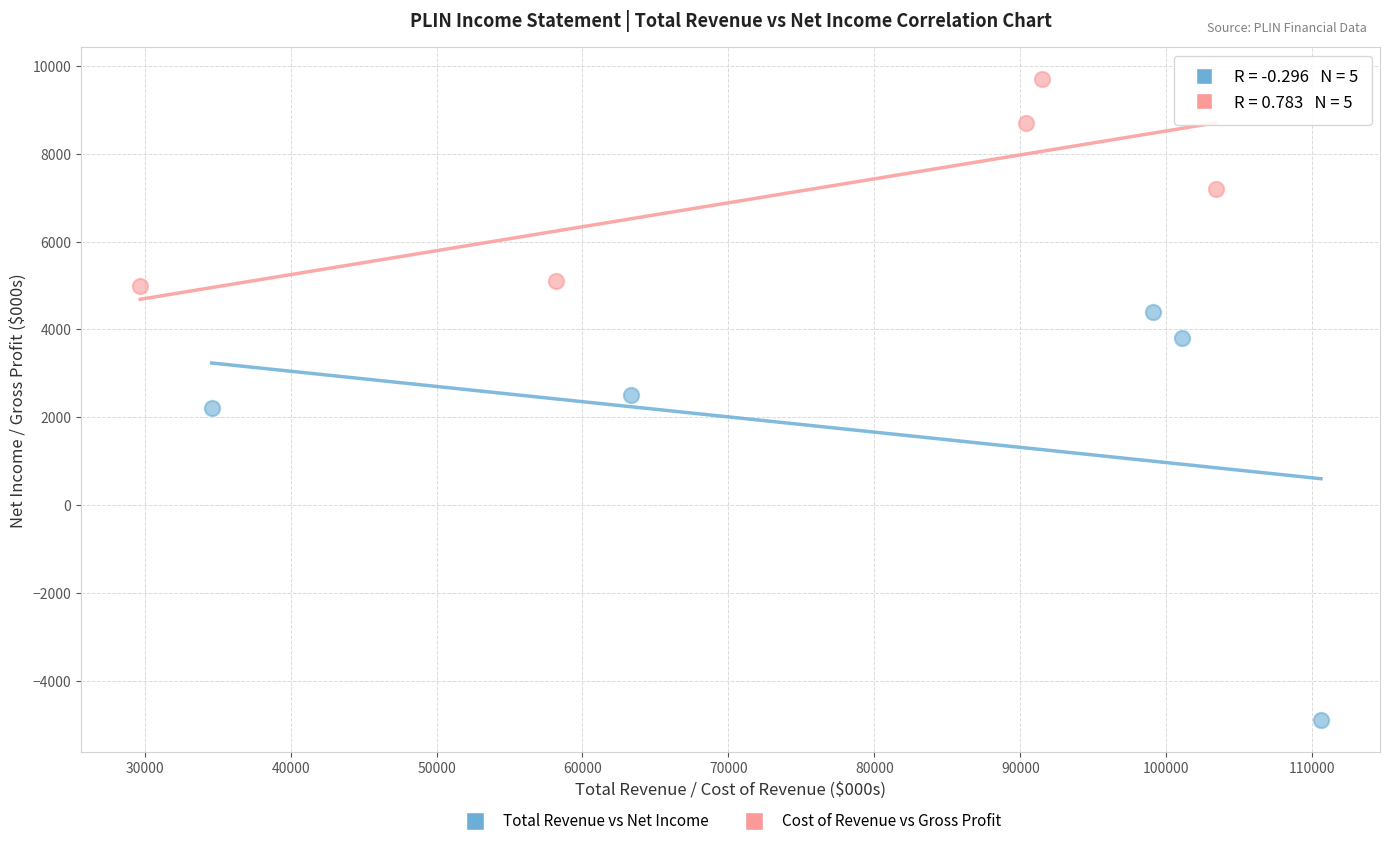

Which series reaches the minimum Y coordinate?

Total Revenue vs Net Income